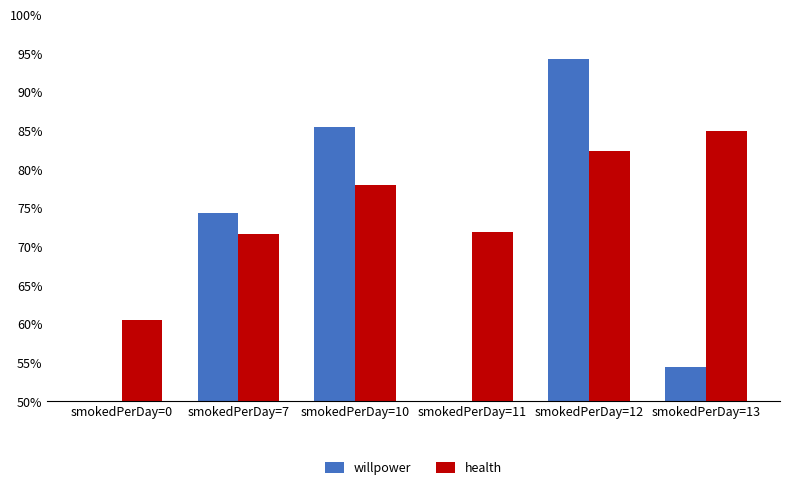

Rank the series by their average value, from lowest to highest.

willpower, health